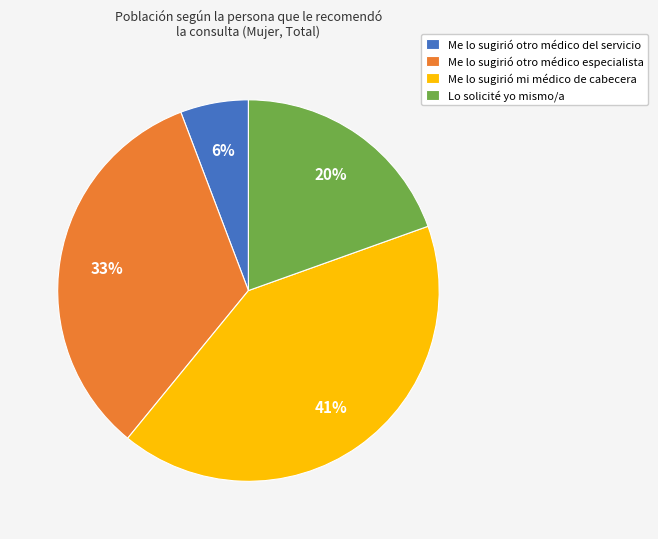

Approximately how many times larger is the value at Me lo sugirió mi médico de cabecera compared to Me lo sugirió otro médico especialista?

1.2